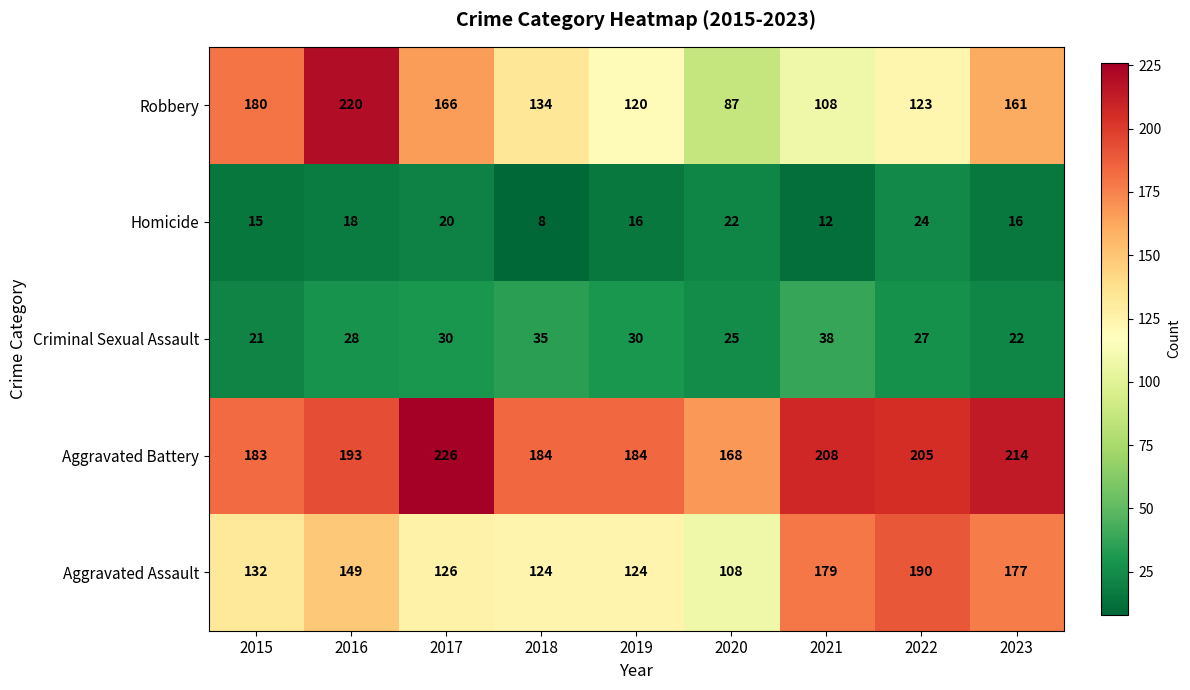

Which category has the lowest value in the Aggravated Assault series?

2020